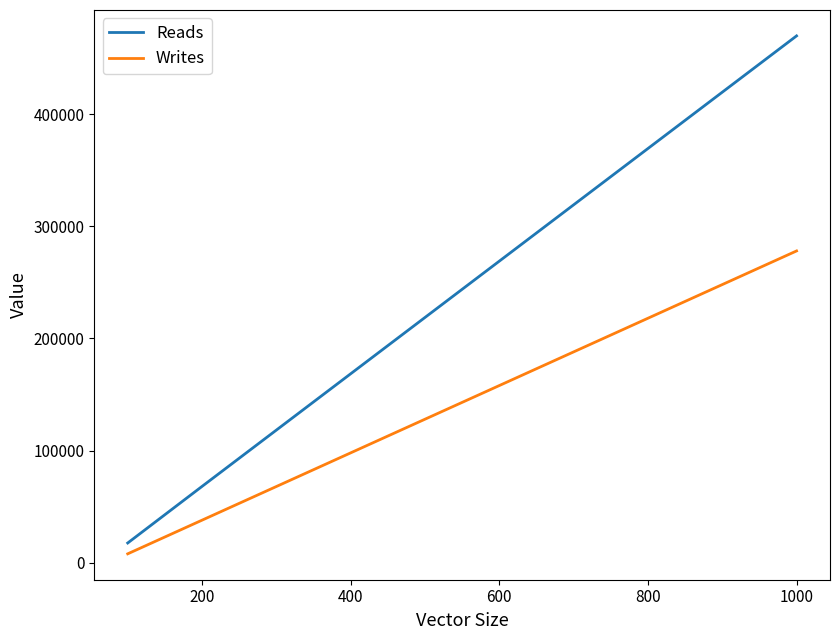

What are all the series names shown in the legend?

Reads, Writes